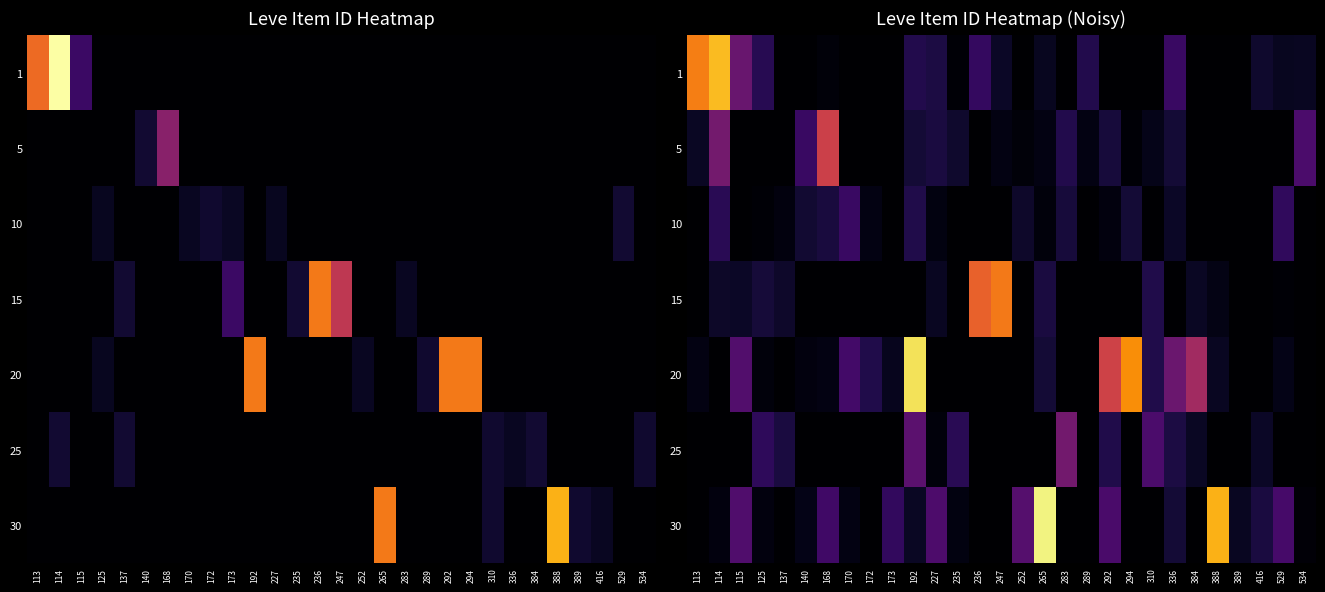

What is the sum of the 30 values at 336 and 389?

4315.9